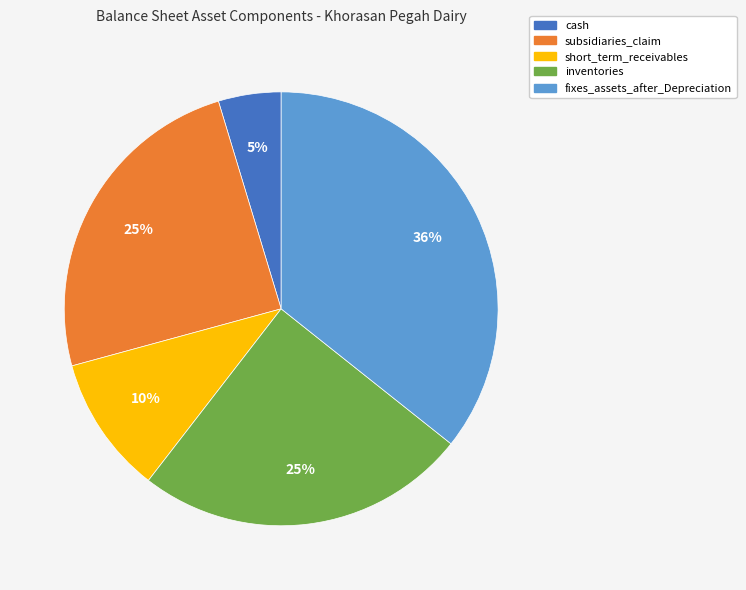

Between short_term_receivables and subsidiaries_claim, which is larger?

subsidiaries_claim